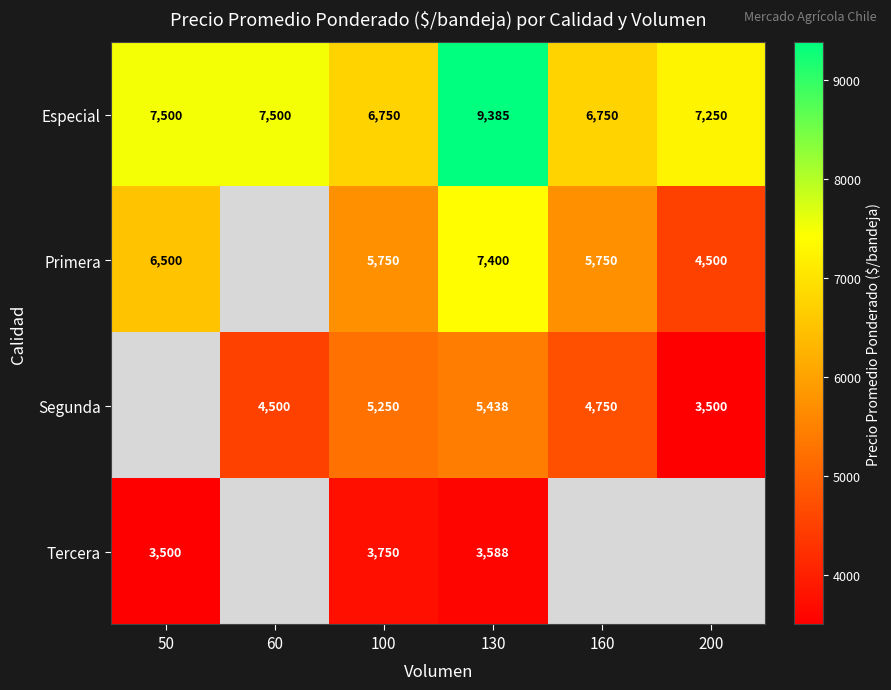

What is the sum of the Segunda values at 60 and 160?

9250